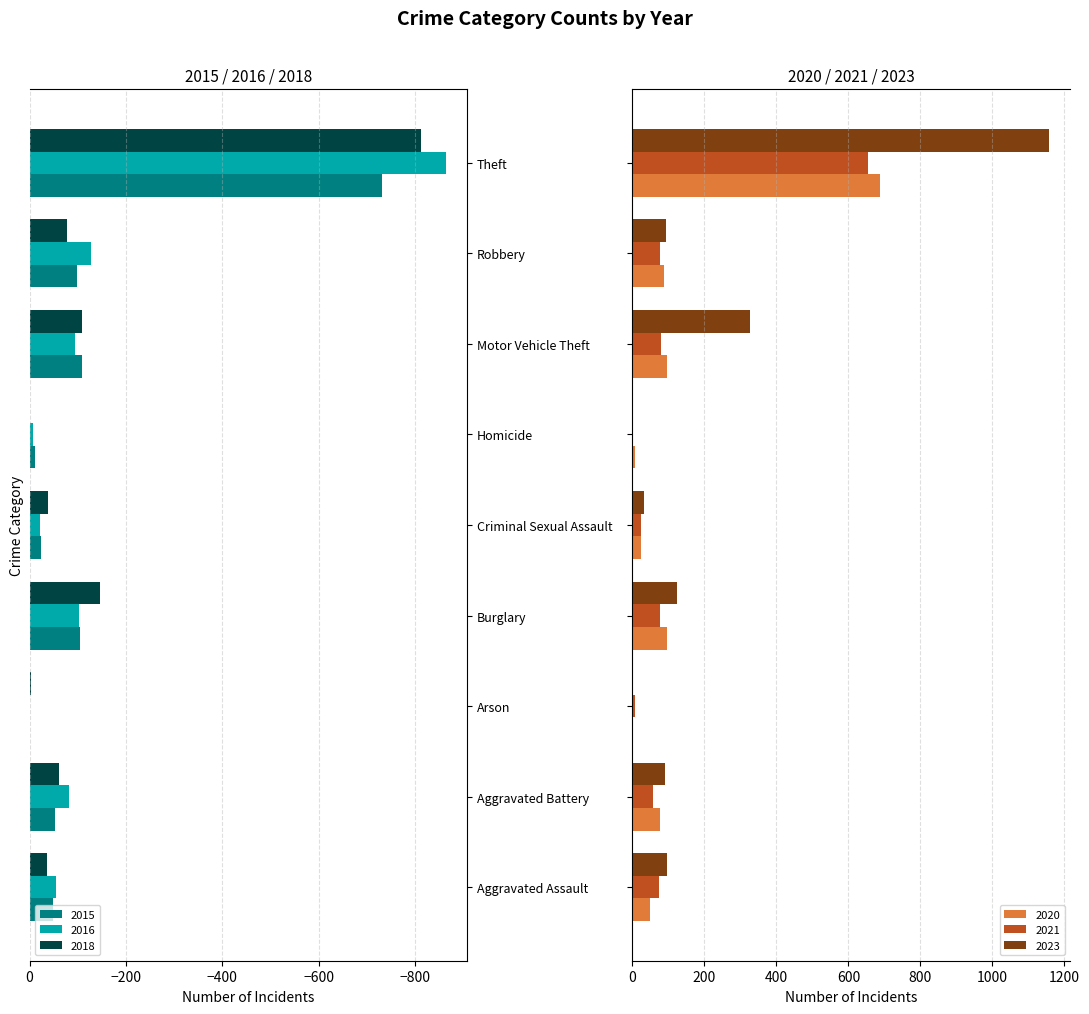

Rank the series by their maximum value, from highest to lowest.

2023, 2020, 2021, 2015, 2016, 2018